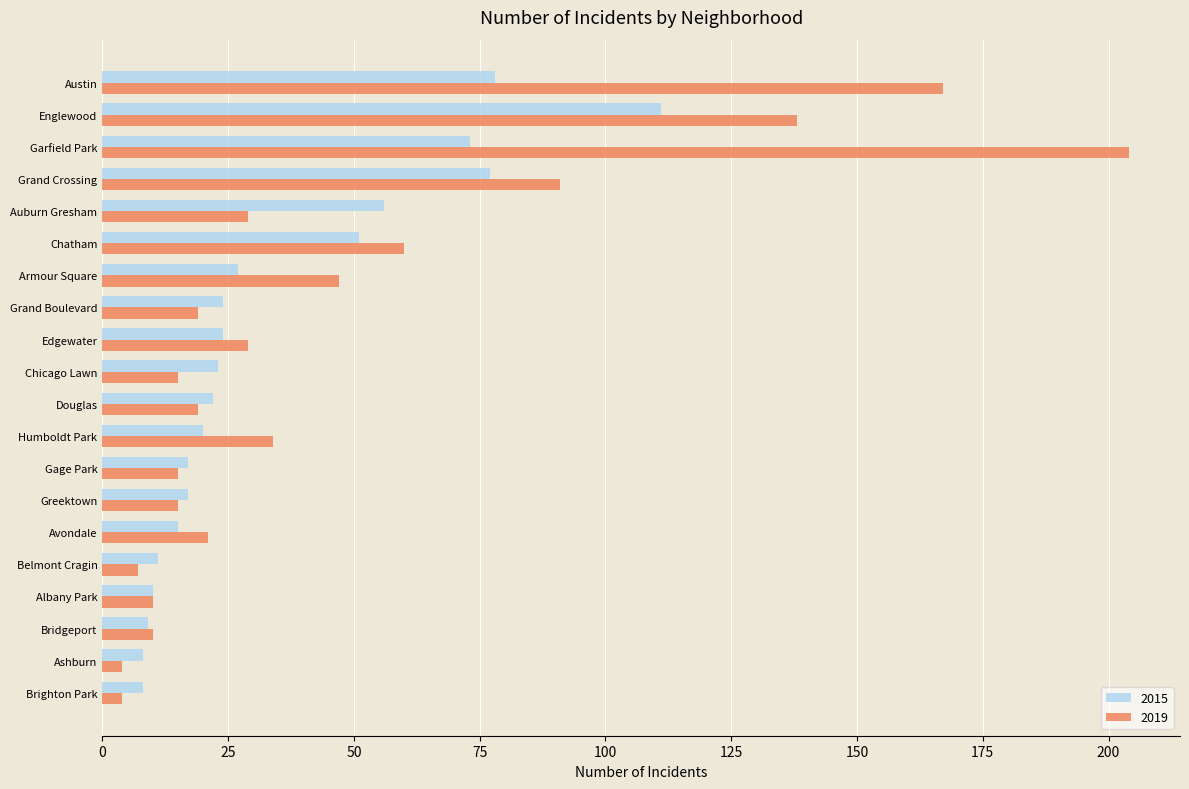

The value of 2019 at Garfield Park is 101. True or false?

False